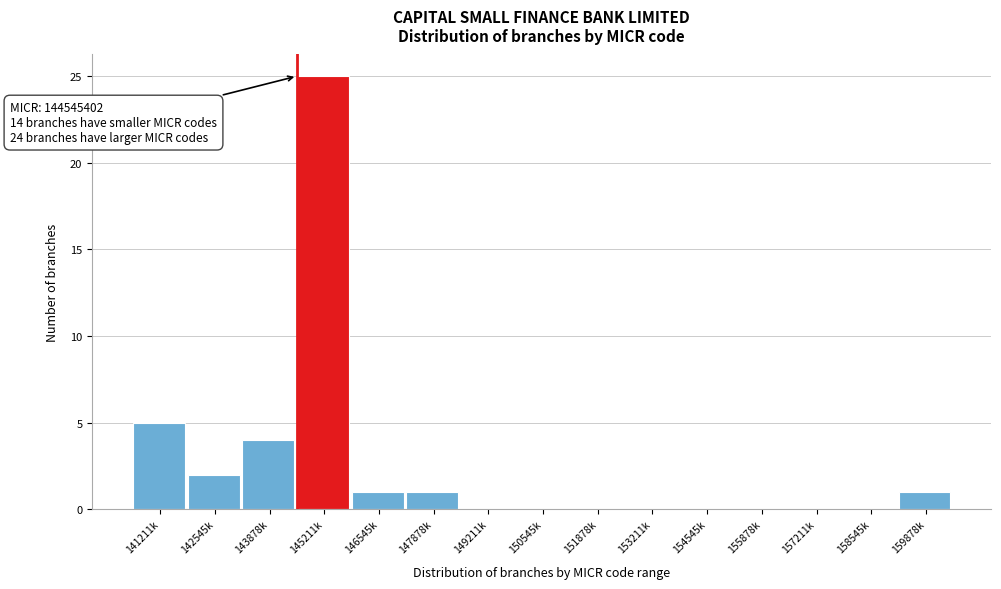

Reading left to right, extract all data points from this chart.

141211k=5	142545k=2	143878k=4	145211k=25	146545k=1	147878k=1	149211k=0	150545k=0	151878k=0	153211k=0	154545k=0	155878k=0	157211k=0	158545k=0	159878k=1